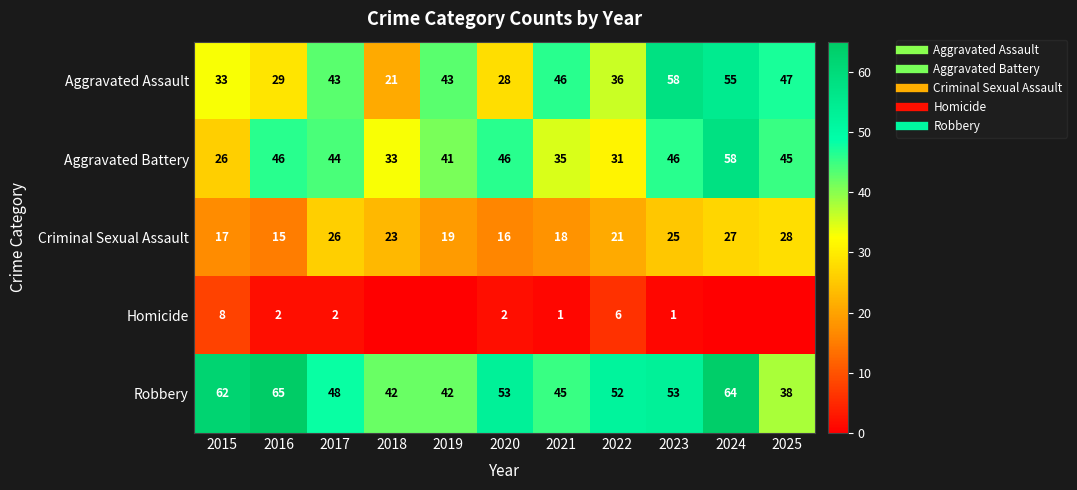

The Criminal Sexual Assault series shows 31 at 2021. True or false?

False